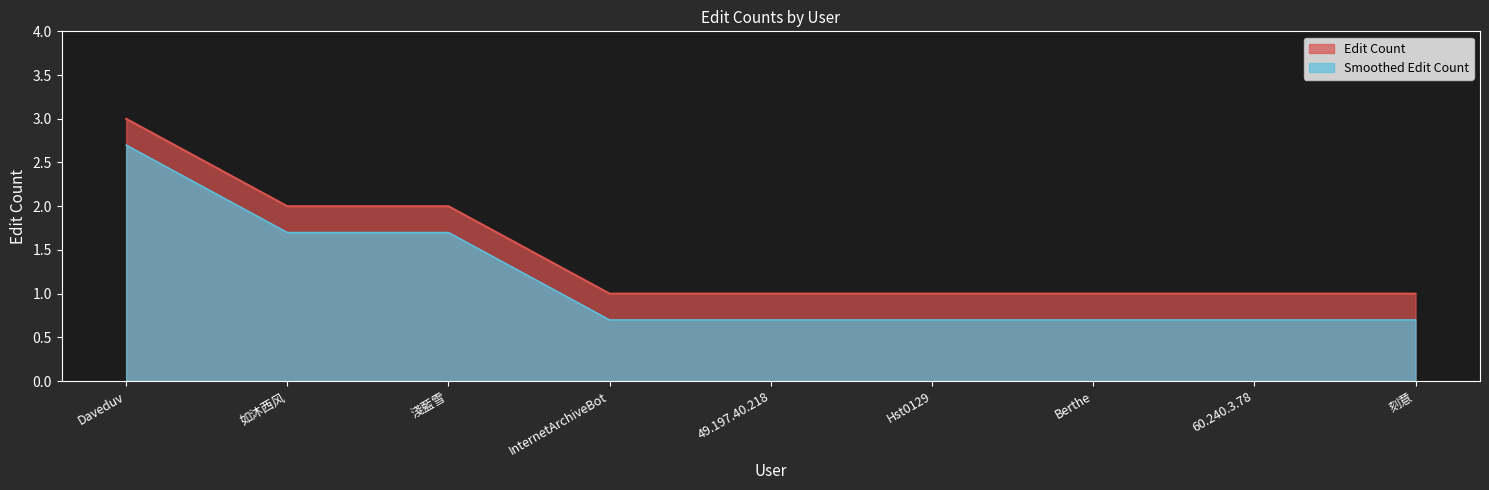

Between Hst0129 and 如沐西风, which is larger?

如沐西风